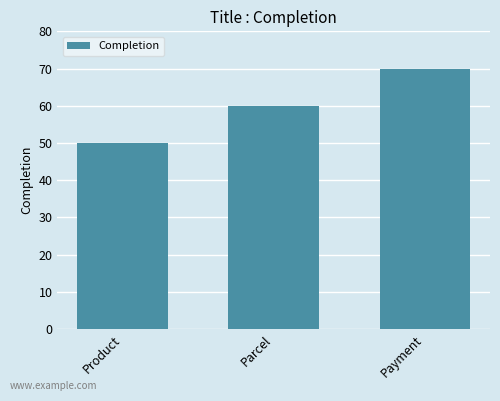

What value does the data have at Parcel?

60